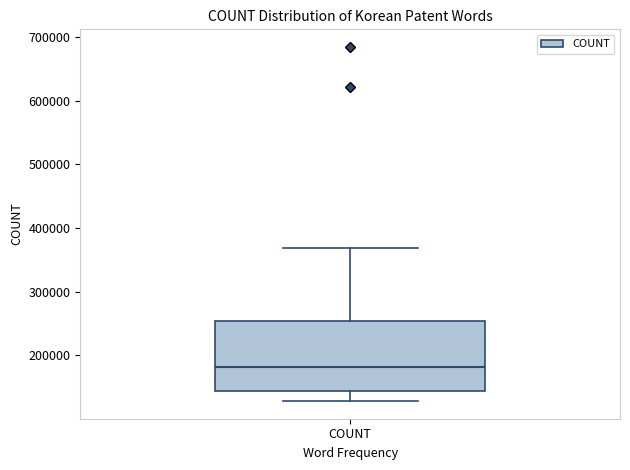

Read this box plot against the y-axis: the position of the median line, the range covered by the box, and the ends of both whiskers. The values are not printed on the chart, so give them approximately, as read against the axis.

median 180000, box 140000 to 250000, whiskers 130000 to 370000